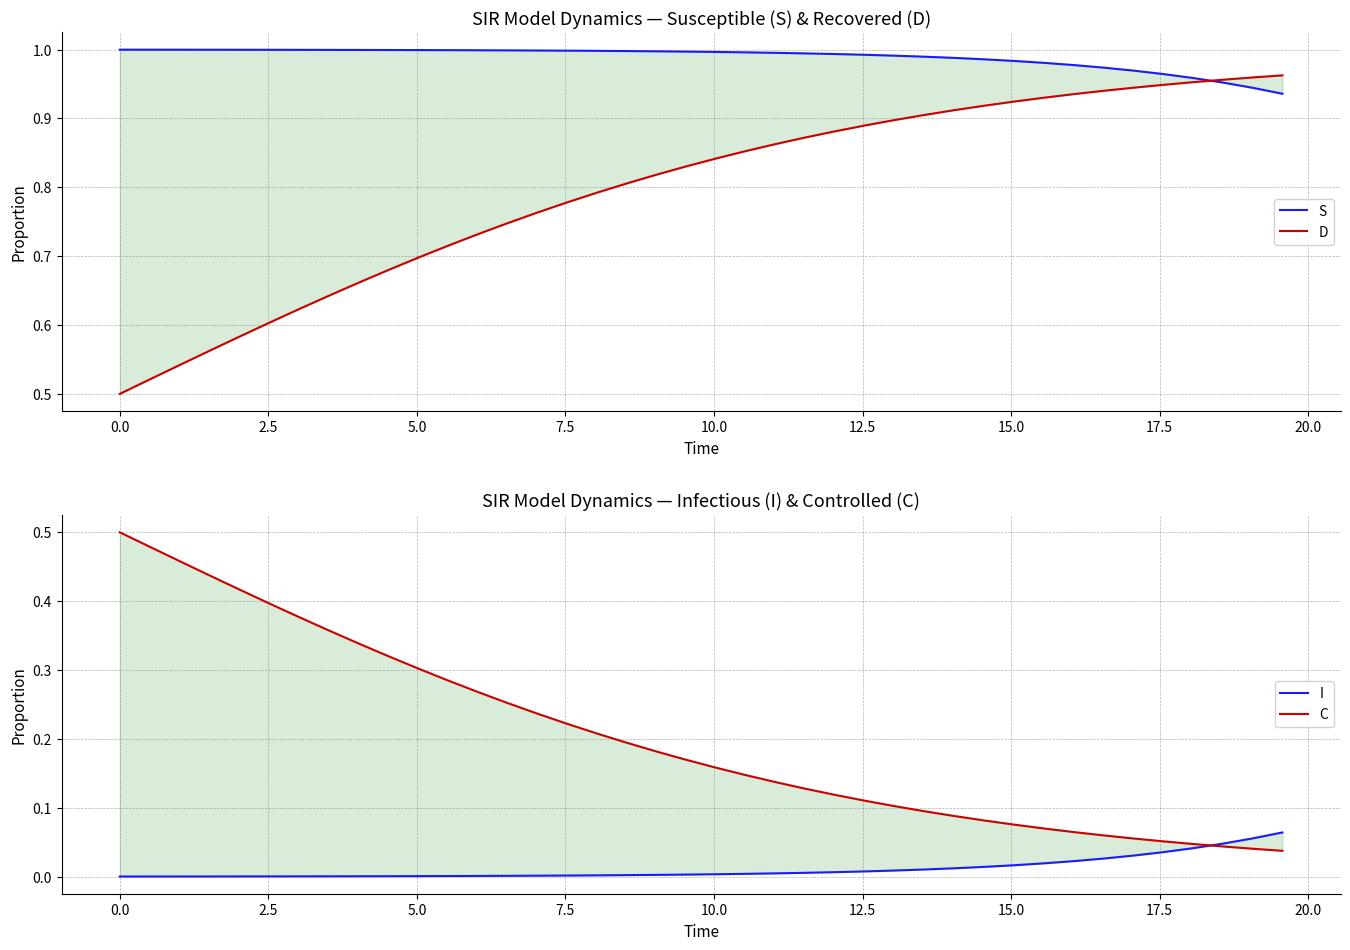

True or false: C and S cross at least once.

False